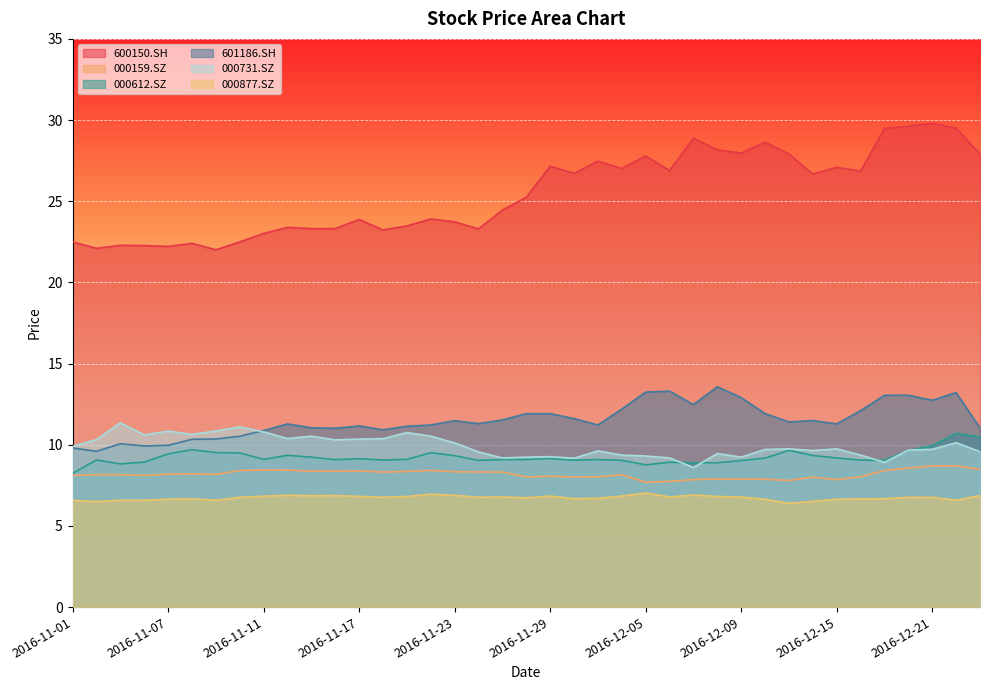

The 600150.SH series shows 4.4 at 2016-11-02. True or false?

False